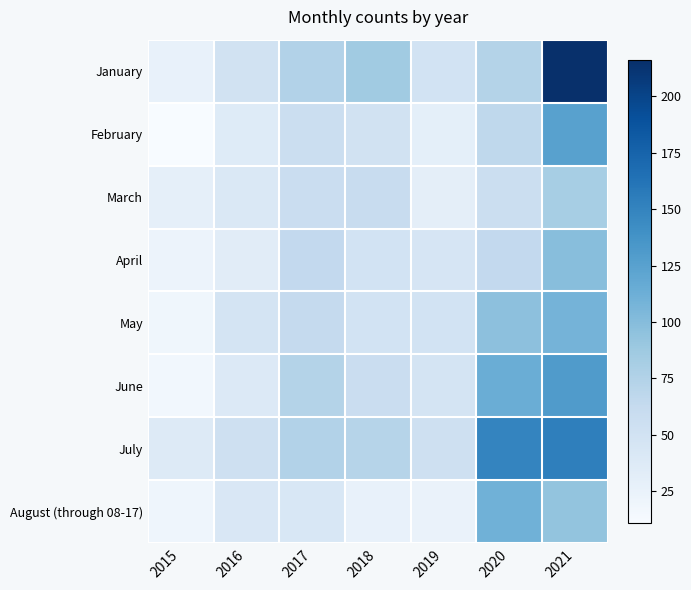

What is the difference between the highest and lowest values at 2017?

32